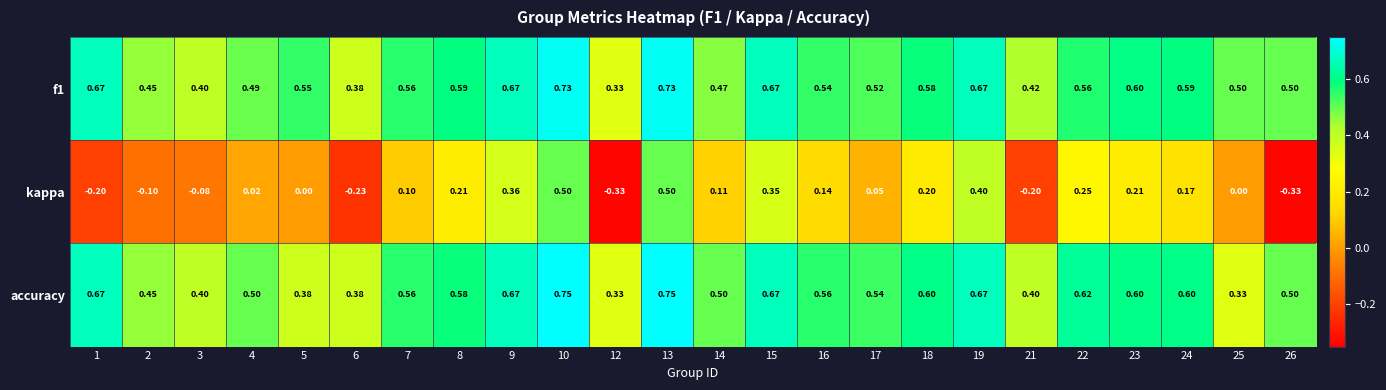

Which series has the widest spread of values?

kappa